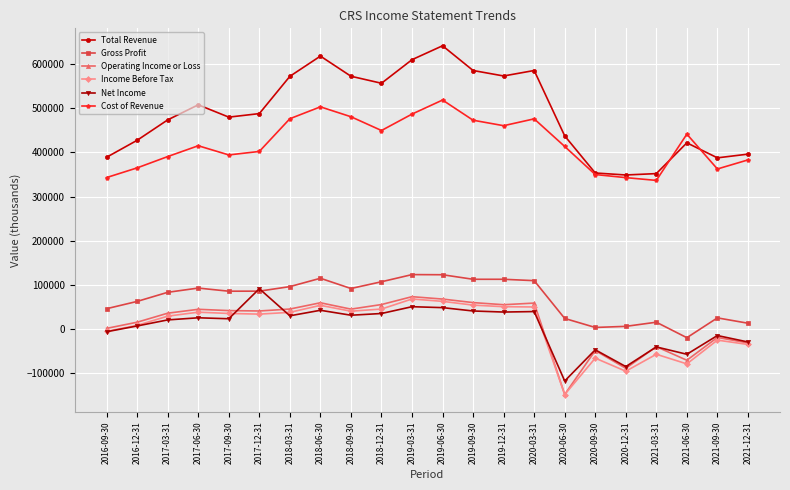

Does the chart display data point markers on the line(s)?

Yes